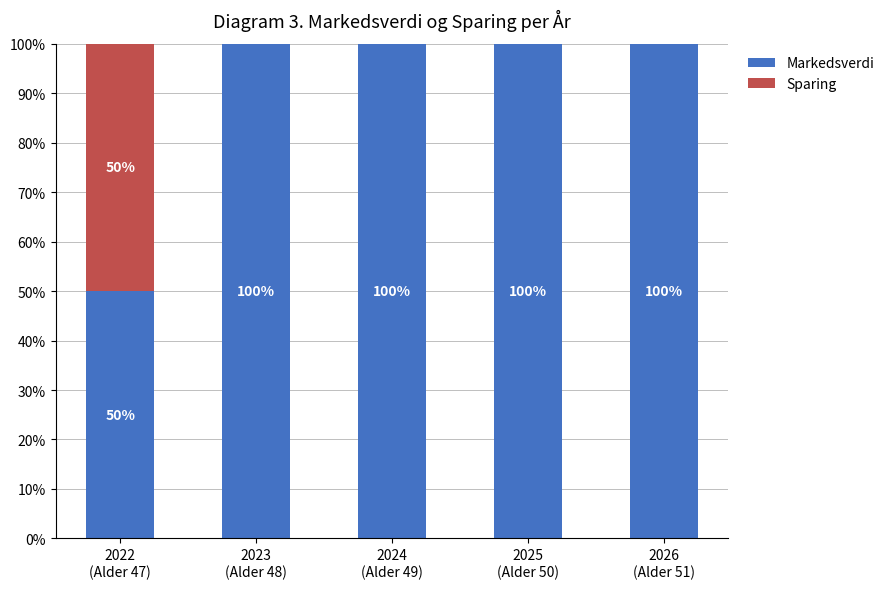

Is it true that Markedsverdi equals 169 at 2026
(Alder 51)?

False